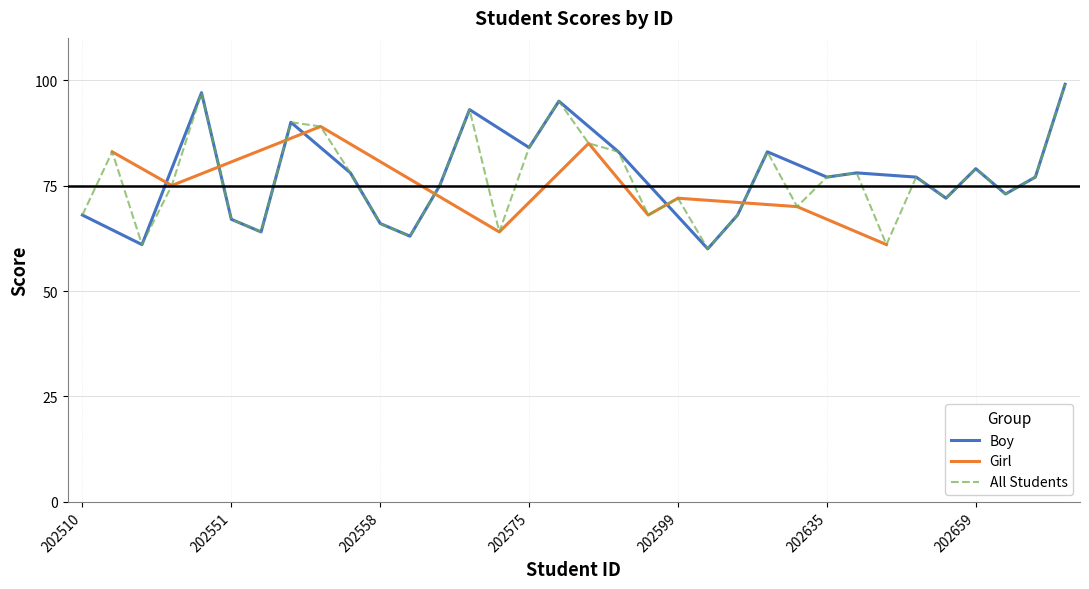

Where is the first local minimum?

202536